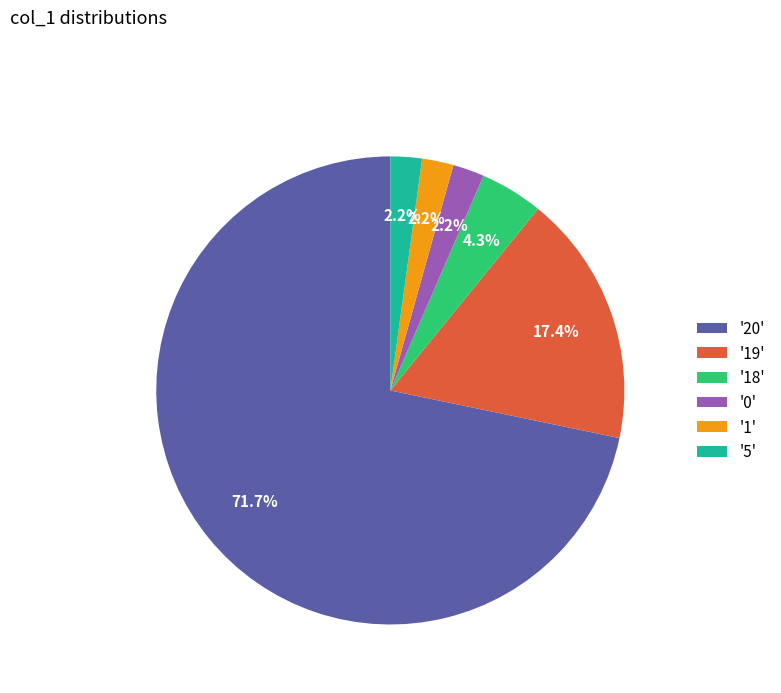

Which category has the biggest portion of the pie?

'20'